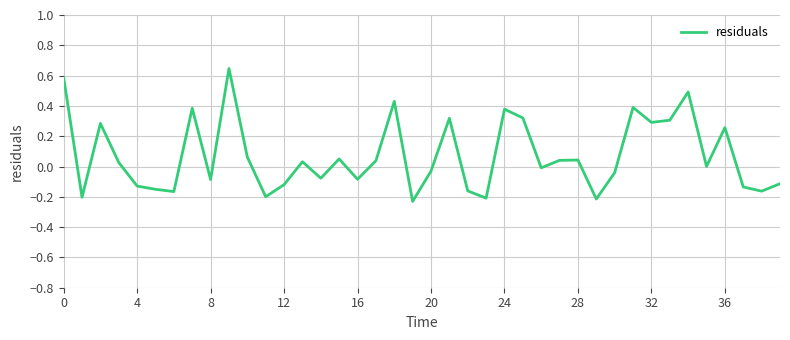

What is the difference between the maximum and minimum values?

0.9